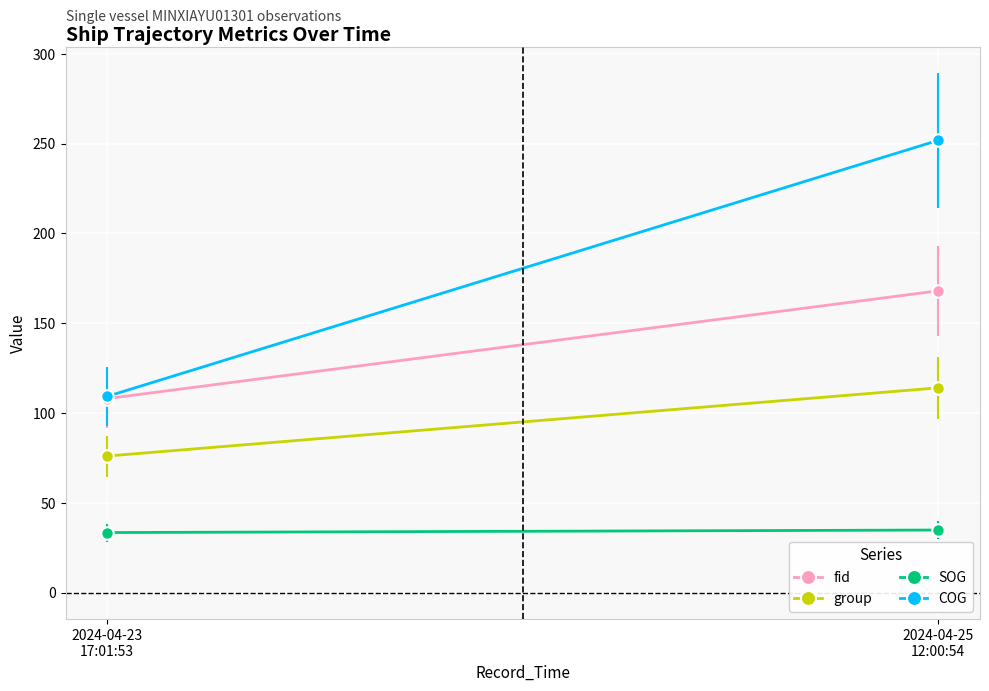

What is the difference between the fid values at 2024-04-25
12:00:54 and 2024-04-23
17:01:53?

60.0